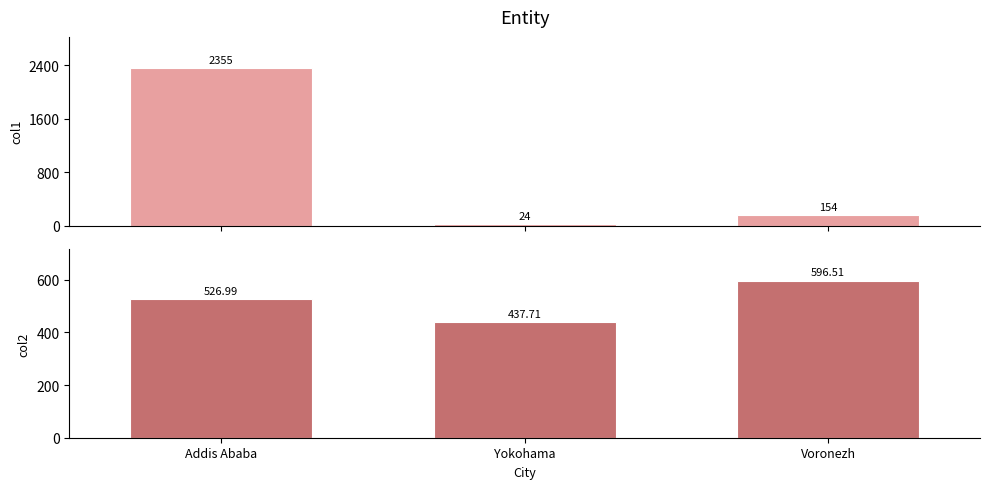

What is the highest value of the col1 series?

2355.0